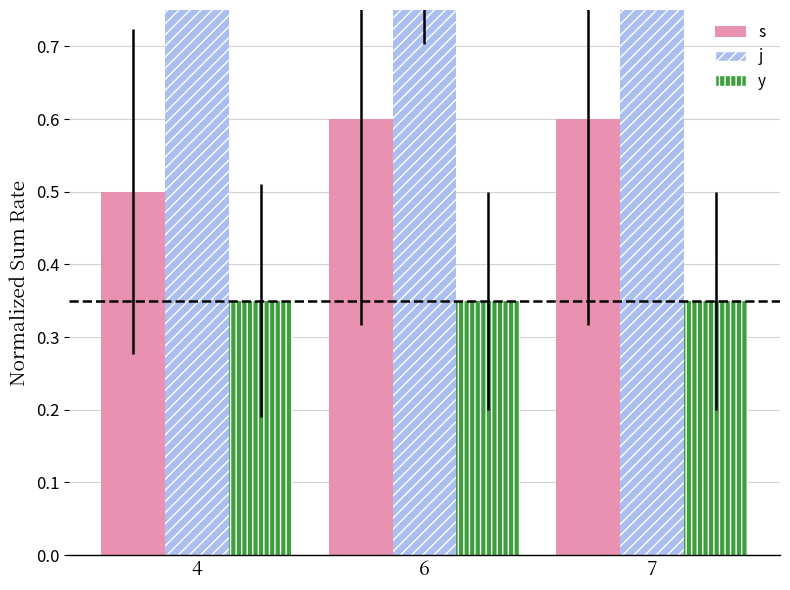

What is the sum of all j values?

2.8